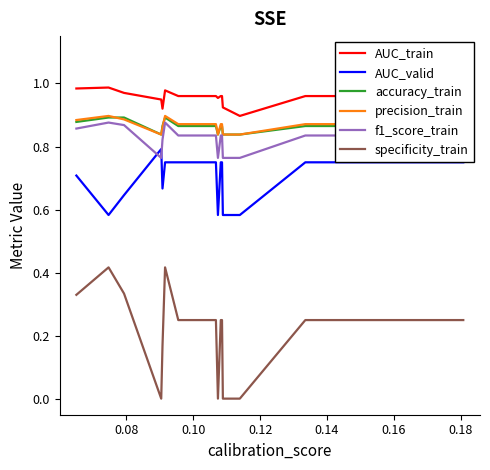

Which series has the largest total across all categories?

AUC_train